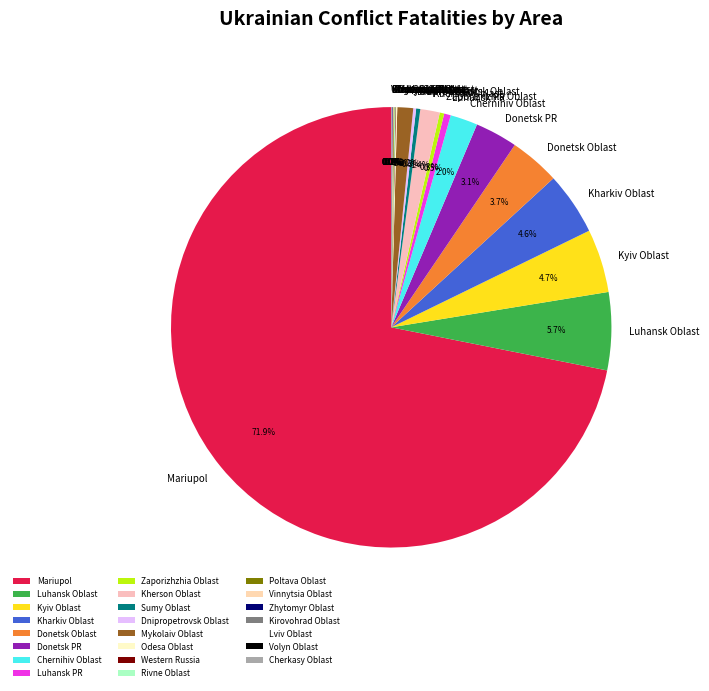

To the nearest percent, what is the average slice percentage?

4%